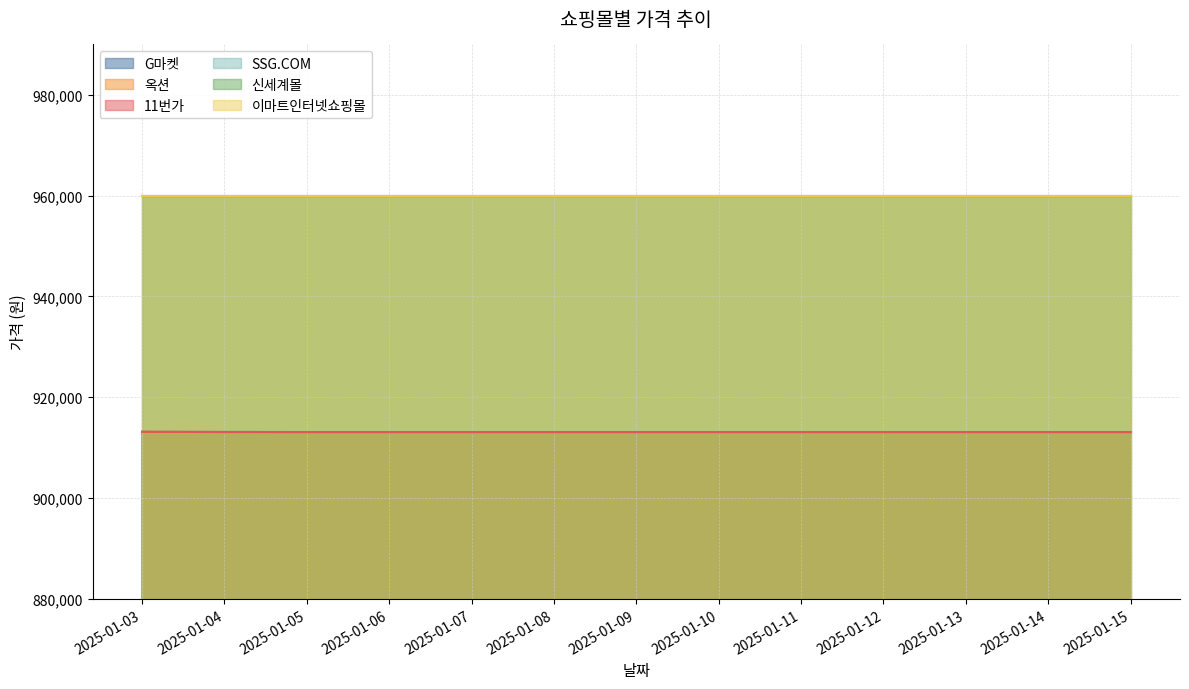

How many data points in 옥션 are above 913090?

2